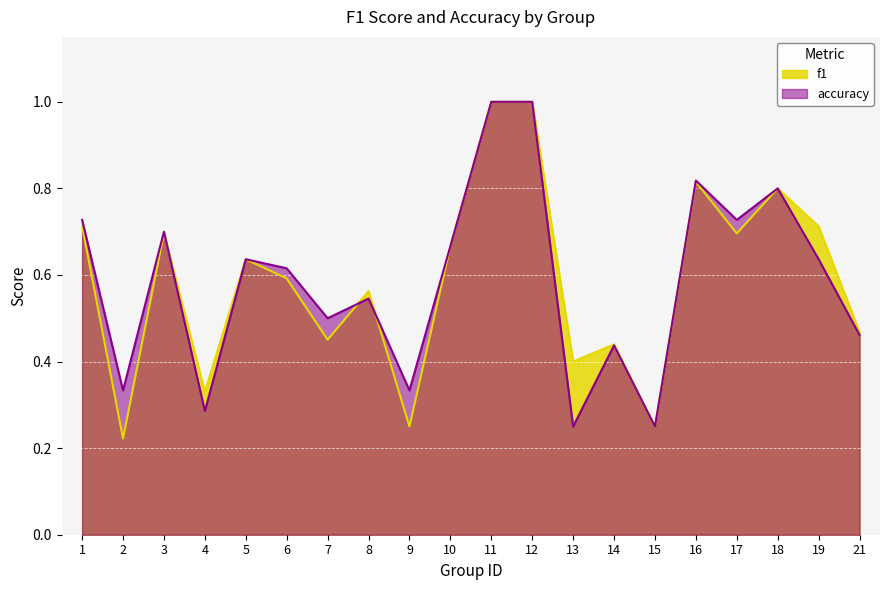

Reading right to left, list all the values displayed in this chart.

f1: 0.5	0.7	0.8	0.7	0.8	0.2	0.4	0.4	1.0	1.0	0.7	0.2	0.6	0.5	0.6	0.6	0.3	0.7	0.2	0.7
accuracy: 0.5	0.6	0.8	0.7	0.8	0.2	0.4	0.2	1.0	1.0	0.7	0.3	0.5	0.5	0.6	0.6	0.3	0.7	0.3	0.7